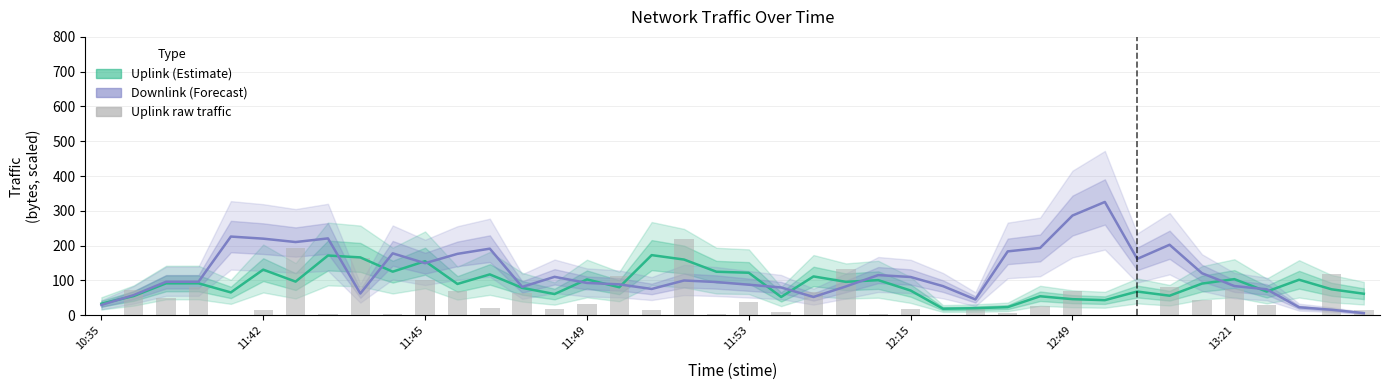

True or false: Uplink (Estimate) has a value of 133.2 at 13.

False